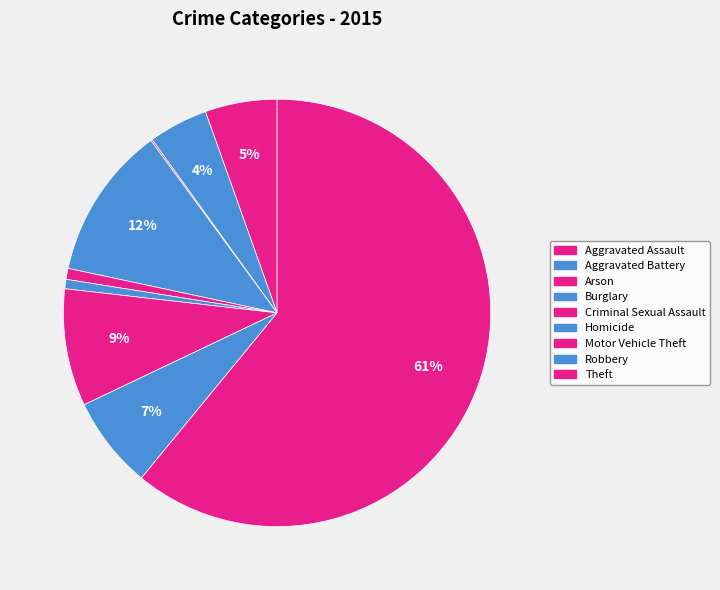

Does any single category account for the majority?

Yes